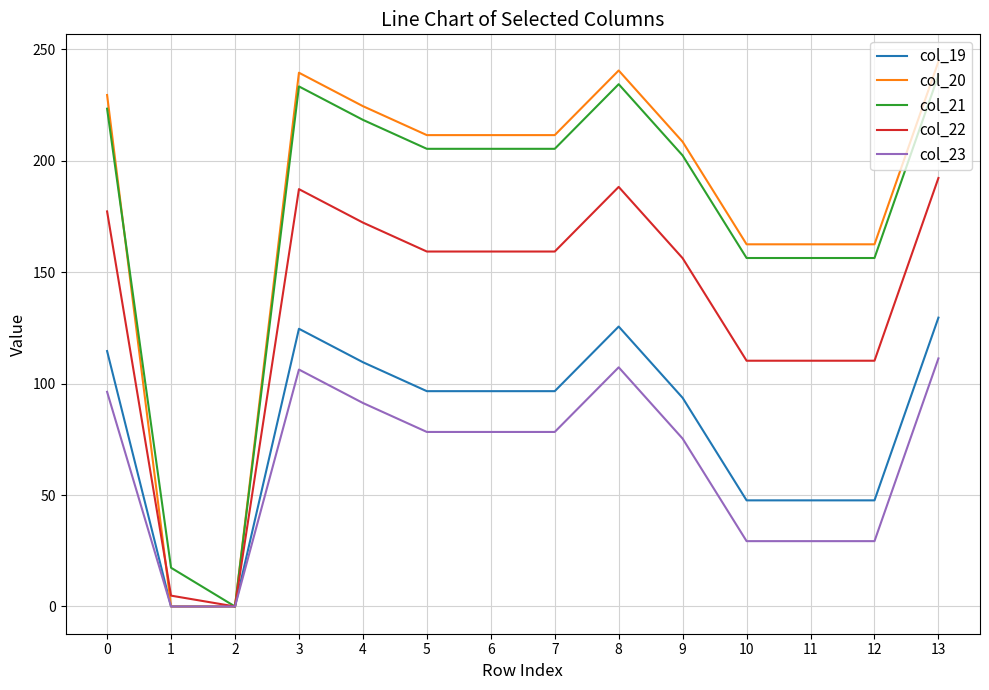

Count the number of categories in the chart.

14